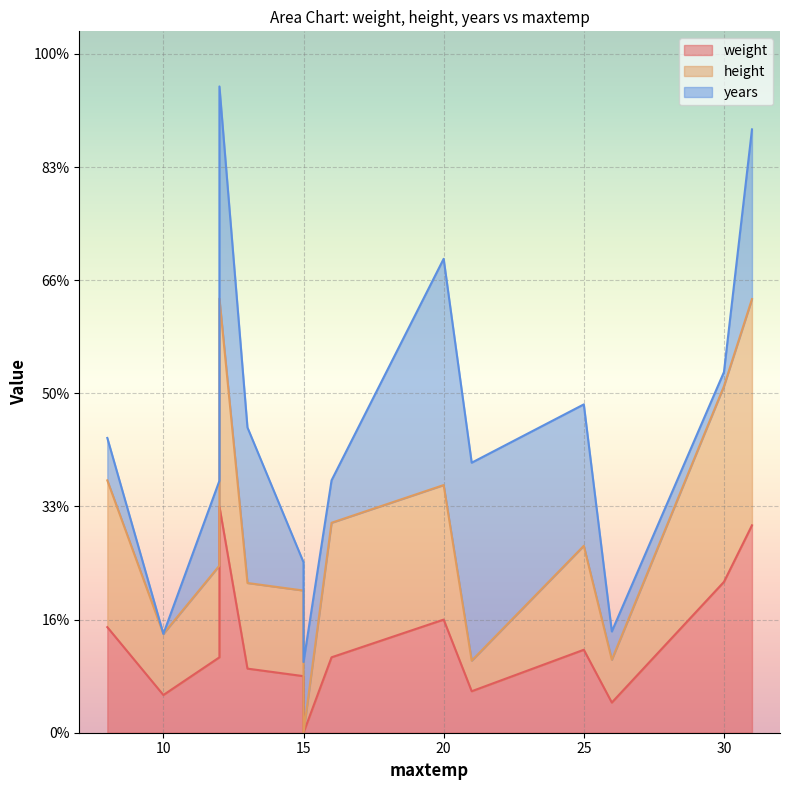

Is it true that weight equals 68.9 at 12?

False